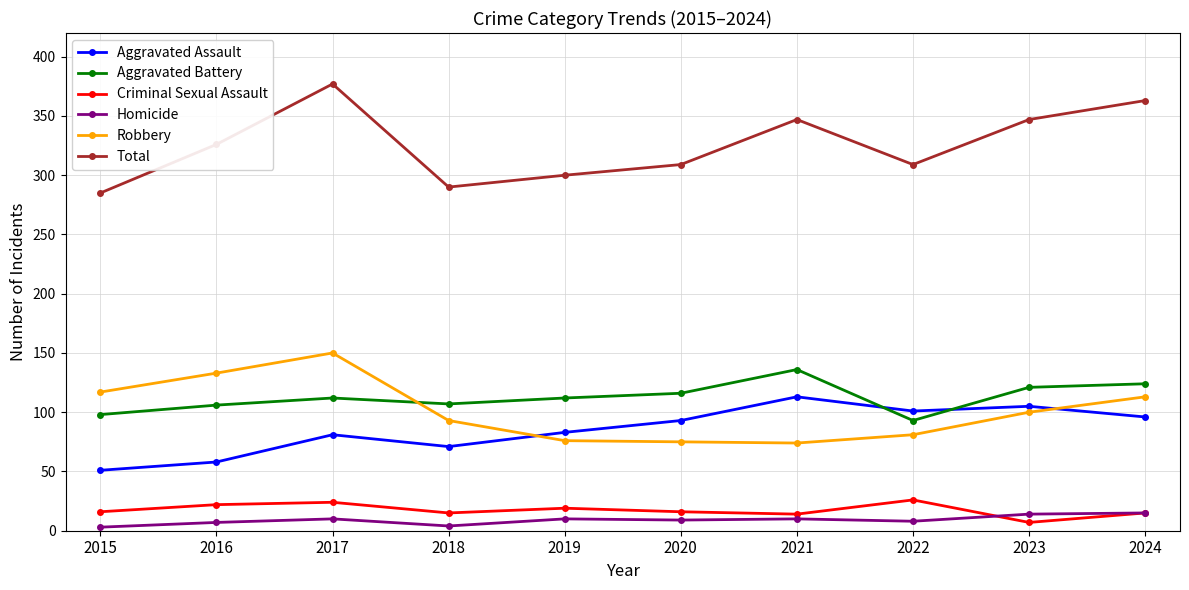

Between which two adjacent categories do Aggravated Battery and Aggravated Assault first intersect?

2021 and 2022